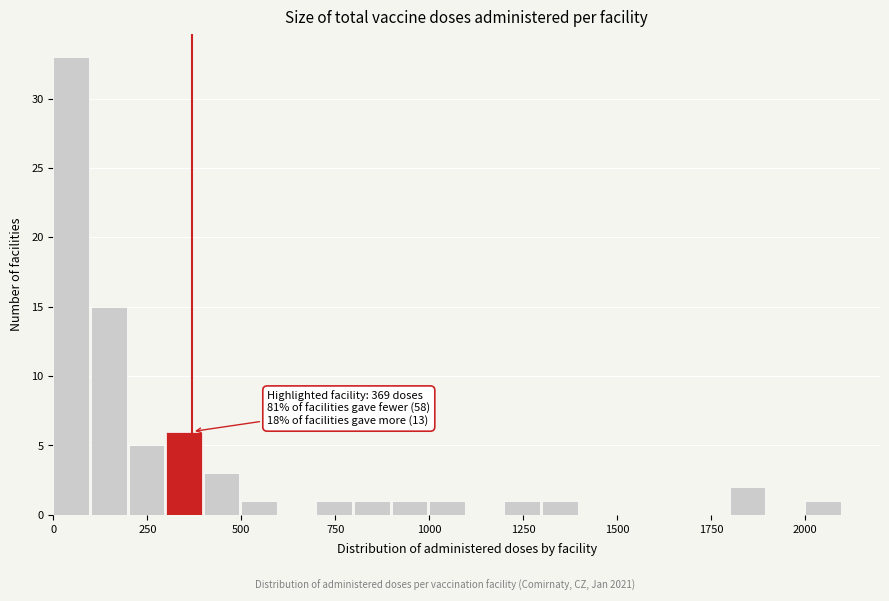

Read against the x-axis, roughly where is the centre of the tallest bar?

50